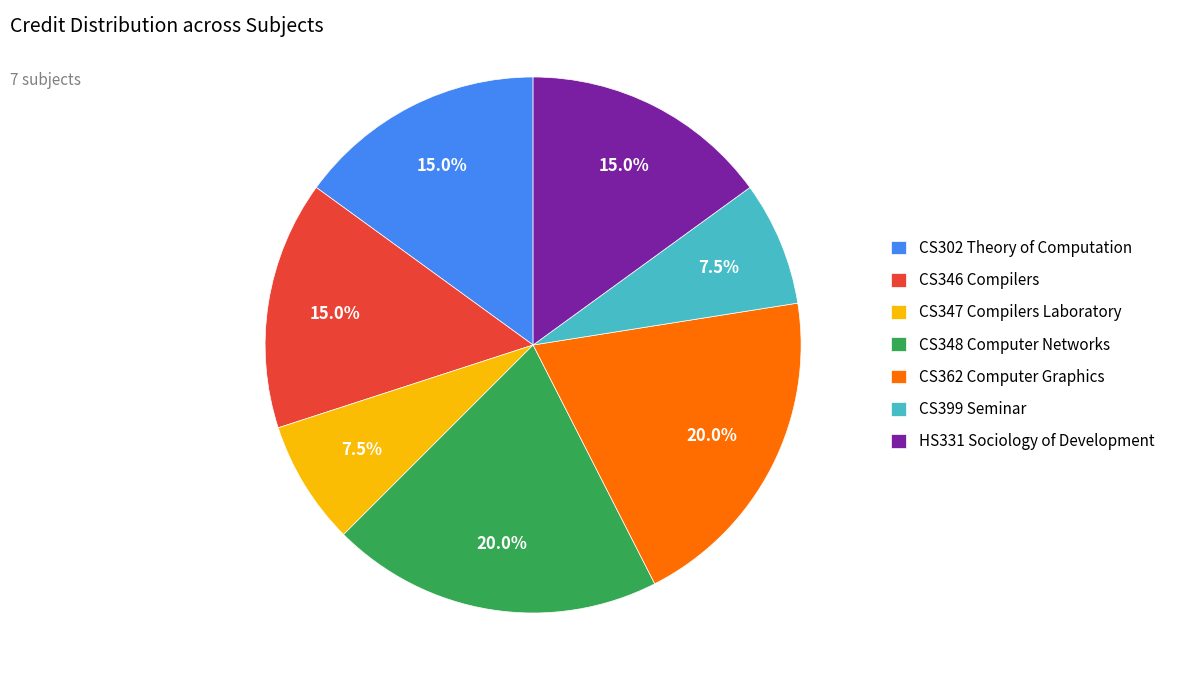

What percentage do HS331 Sociology of Development and CS302 Theory of Computation together represent?

30.0%